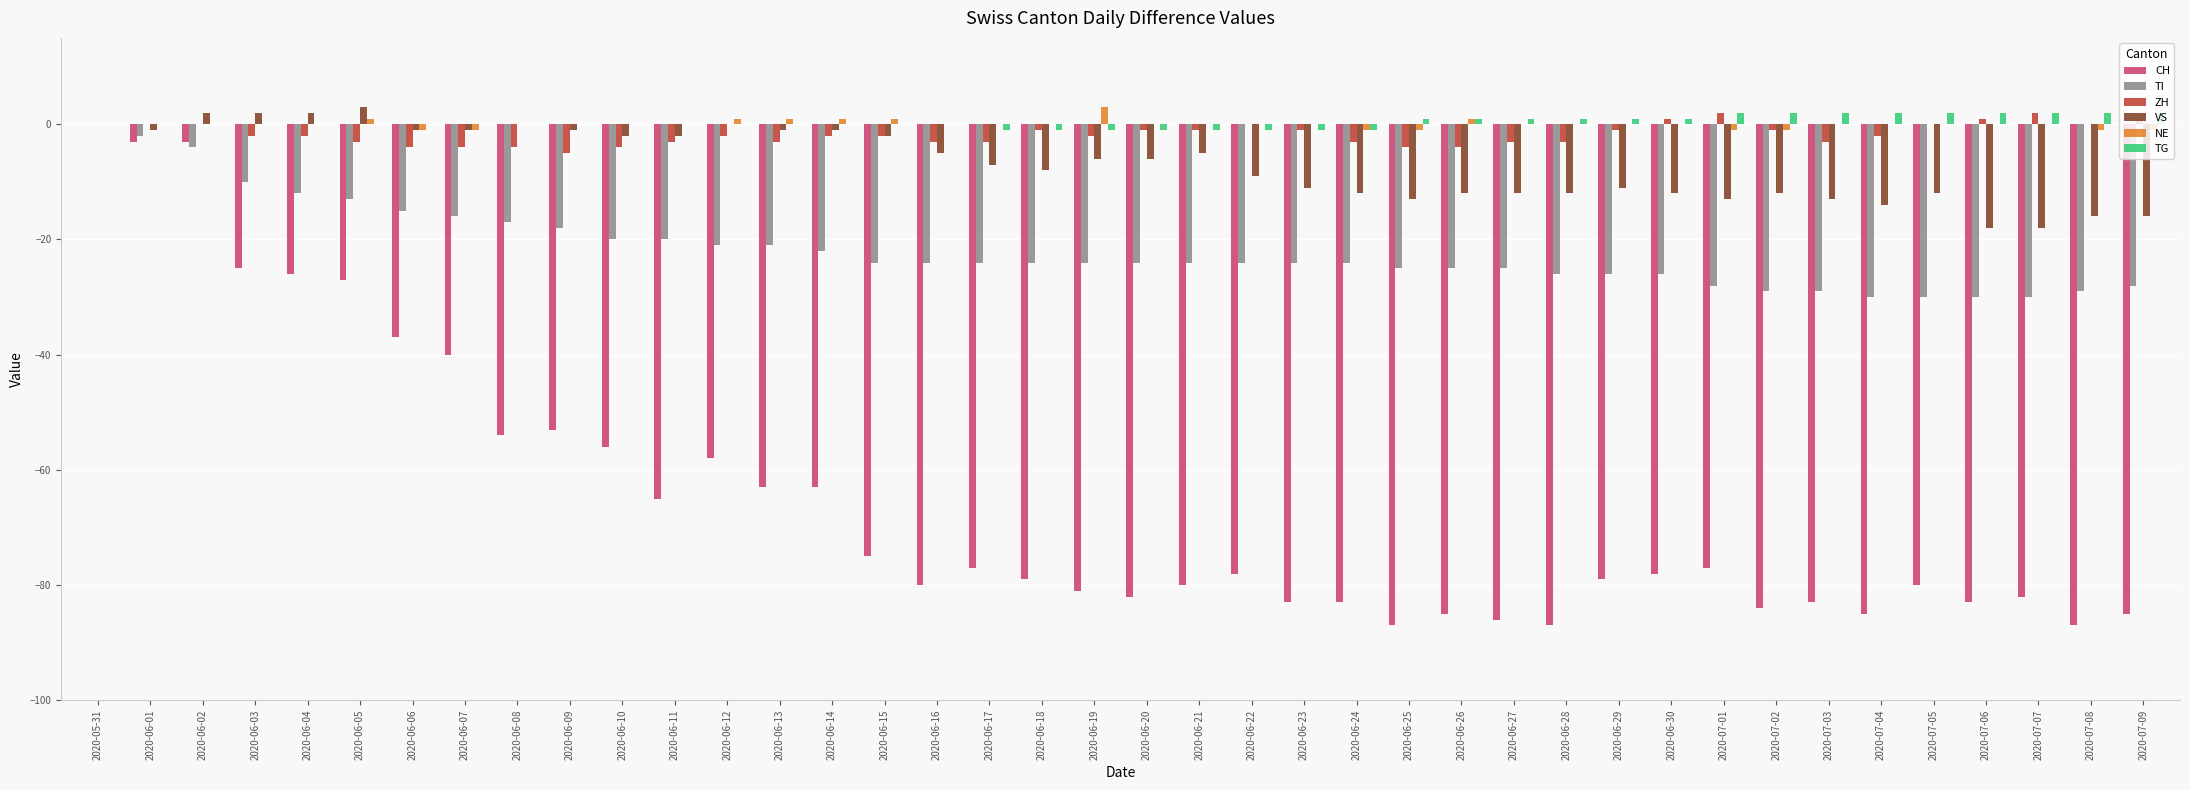

What is the average value of the TI series?

-22